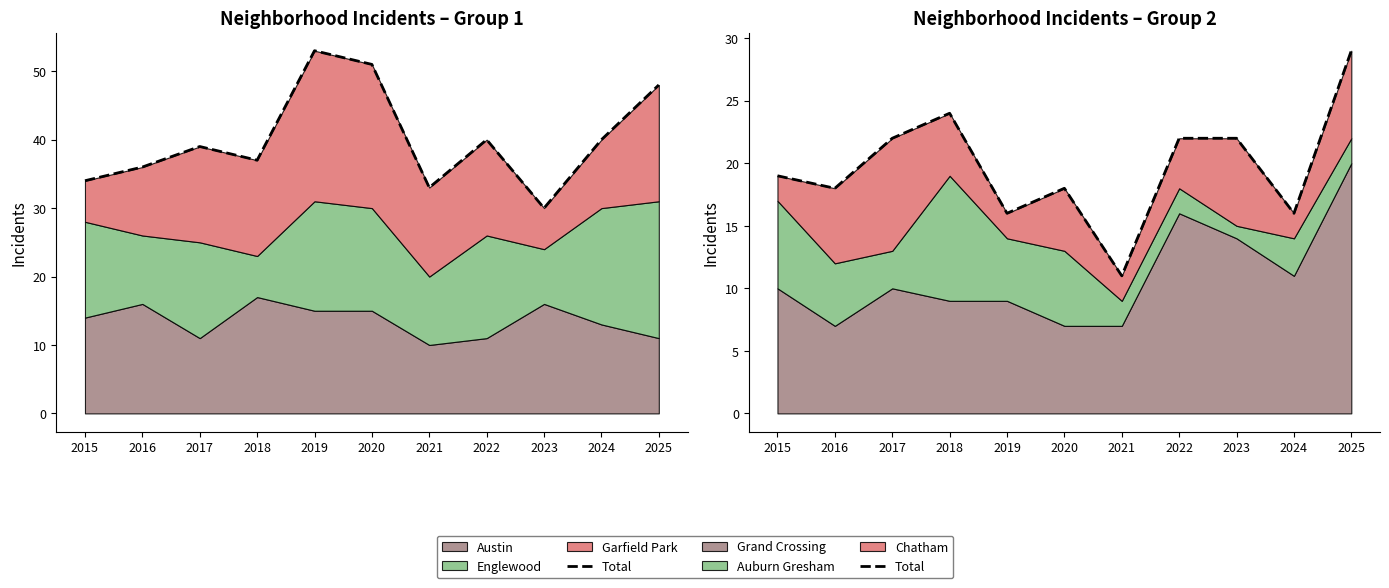

Which category has the lowest value across all series?

2021